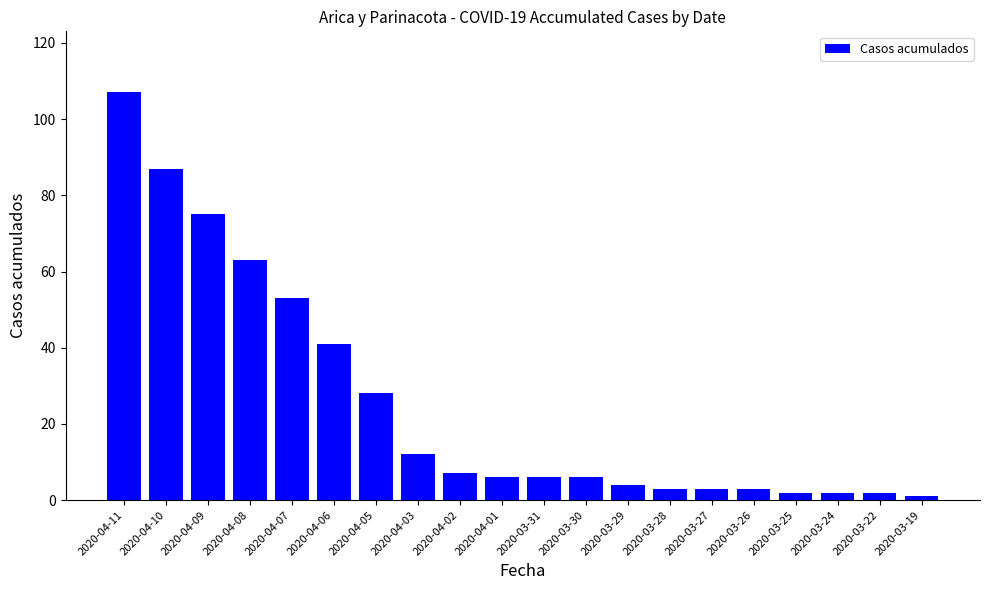

What is the minimum value shown in the chart?

1